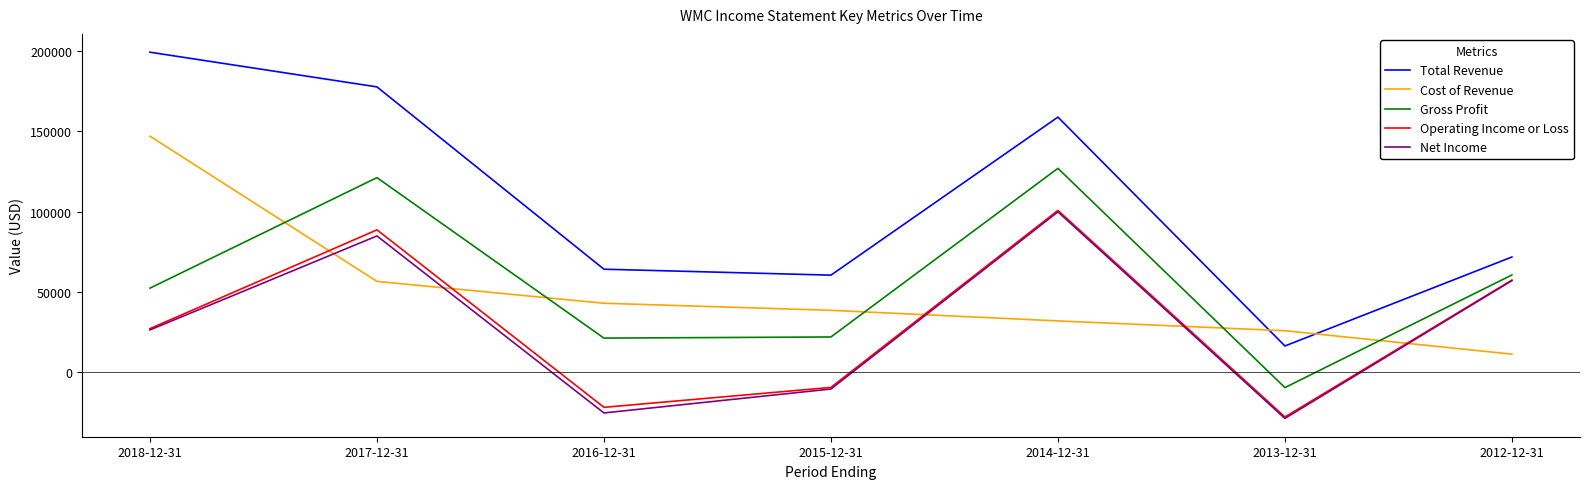

True or false: Gross Profit and Operating Income or Loss intersect in this chart.

False